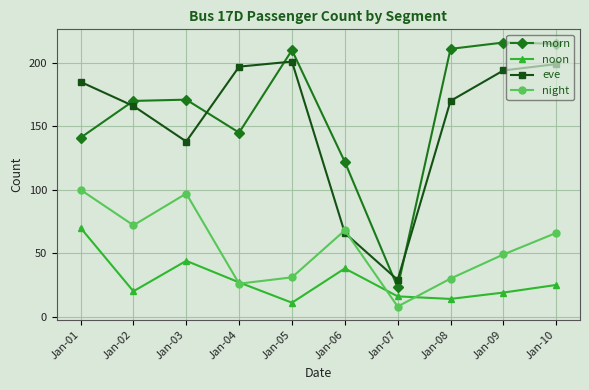

Which series changed the most between Jan-02 and Jan-04?

night